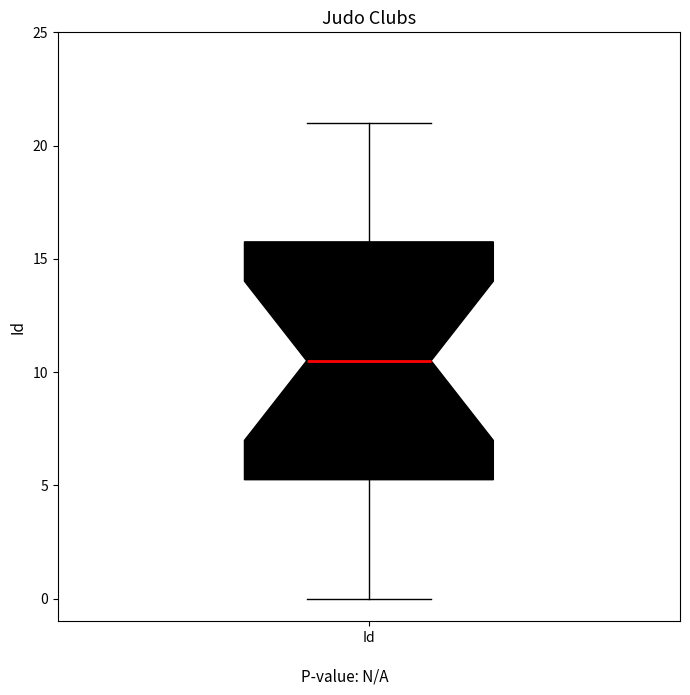

Transcribe this box plot: give where the median line is, the range the box spans, and where the two whiskers end, as read against the y-axis. The values are not printed on the chart, so give them approximately, as read against the axis.

median 10.5, box 5.5 to 16.0, whiskers 0.0 to 21.0